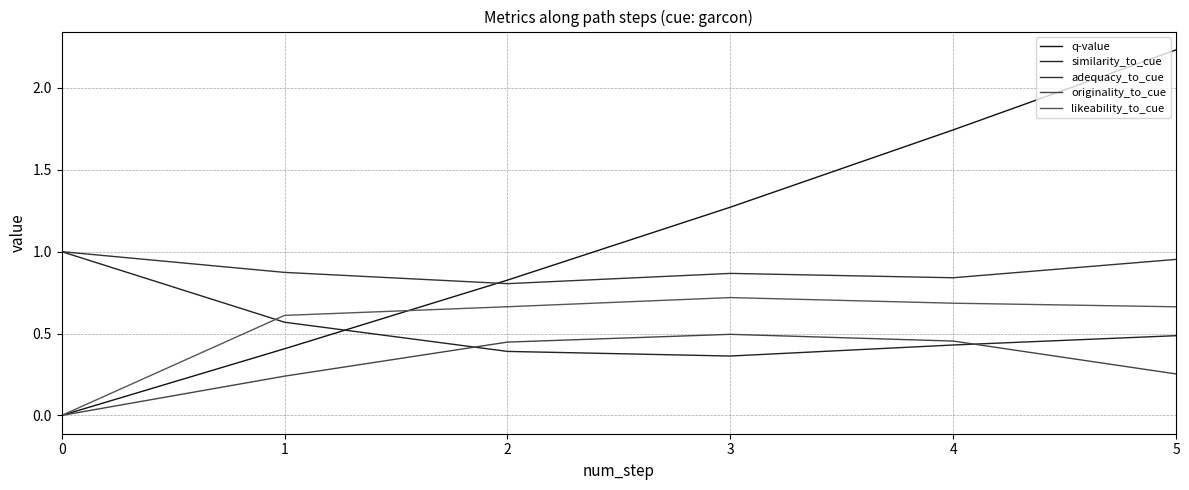

At 2, list the series in order from smallest to largest.

similarity_to_cue, originality_to_cue, likeability_to_cue, adequacy_to_cue, q-value